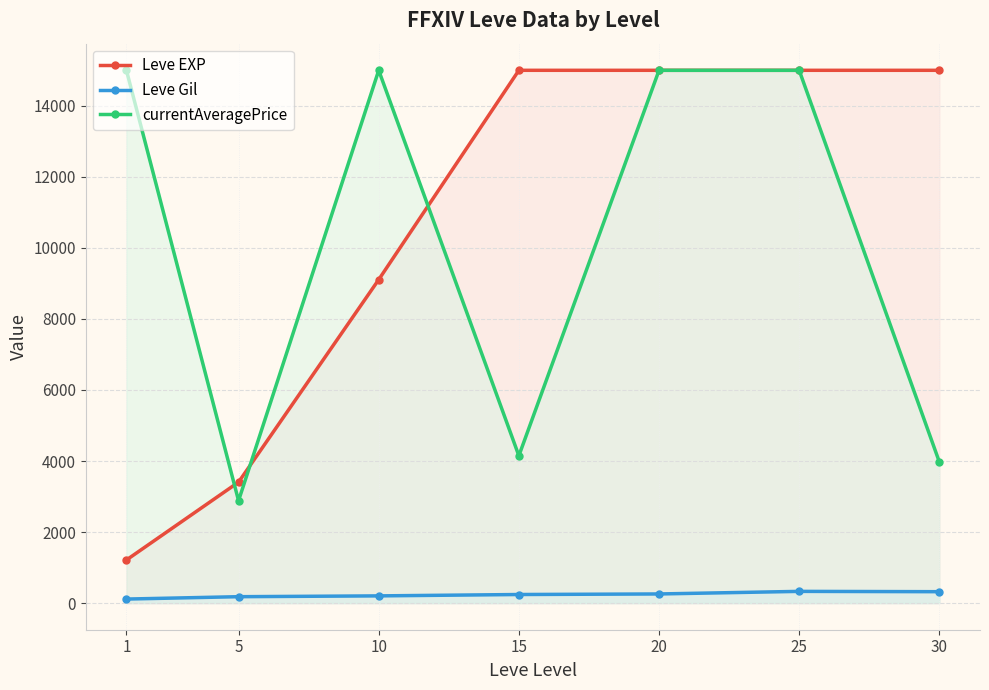

How many series are shown in this chart?

3